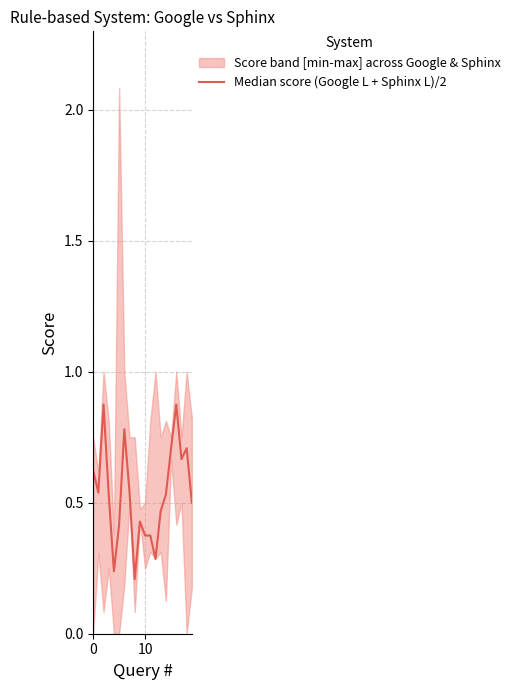

What is the label of the 4th point from the right?

16